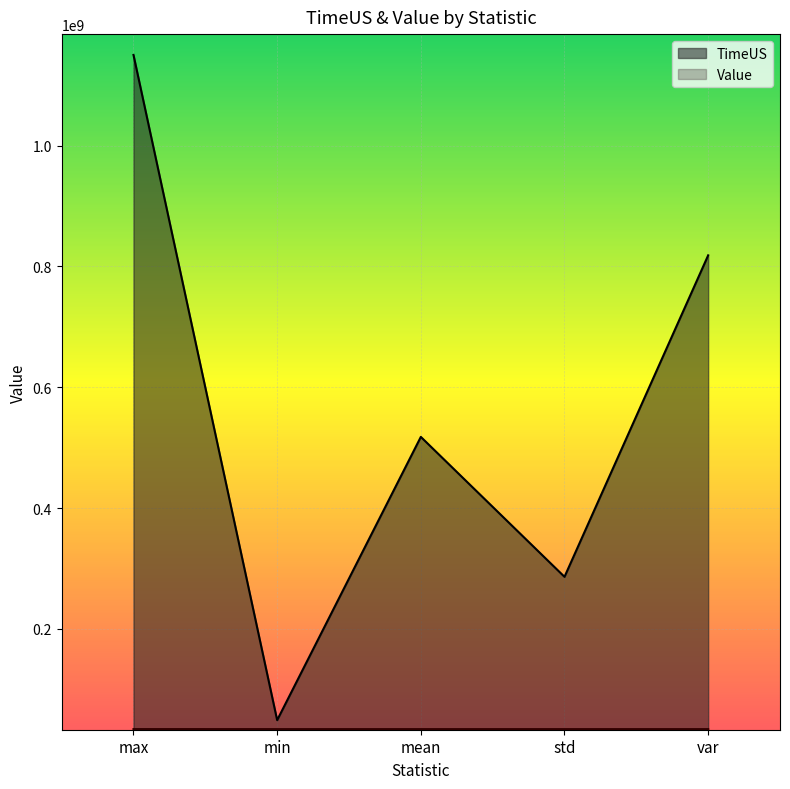

What are all the series names shown in the legend?

TimeUS, Value